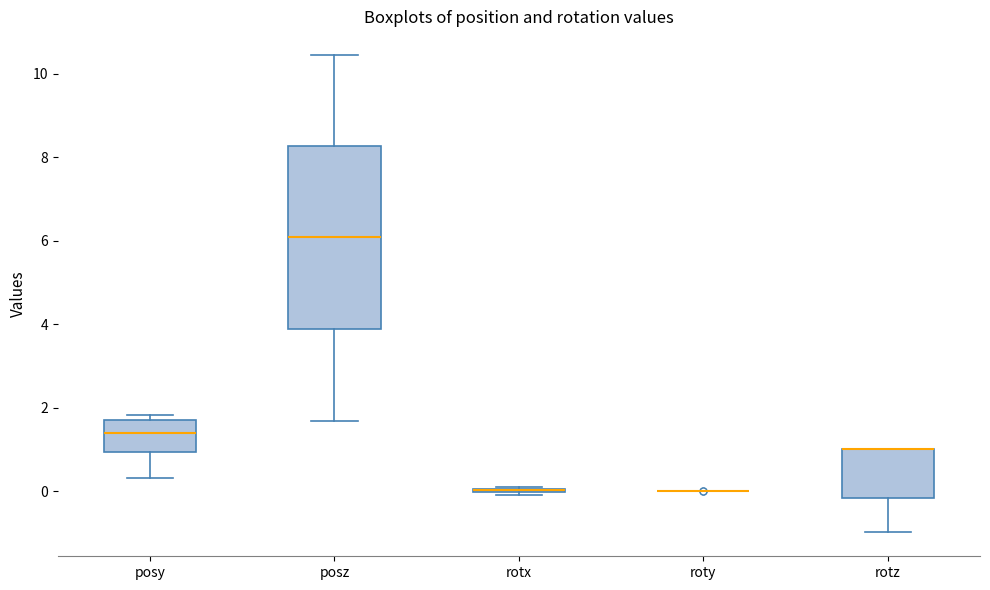

Reading left to right, read every box against the y-axis: the position of its median line, the range the box covers, and the ends of its whiskers. The values are not printed on the chart, so give them approximately, as read against the axis.

posy: median 1.4, box 1.0 to 1.6, whiskers 0.4 to 1.8
posz: median 6.0, box 3.8 to 8.2, whiskers 1.6 to 10.4
rotx: box collapsed to a line at 0.0, whiskers 0.0 to 0.2
roty: box collapsed to a line at 0.0, whiskers 0.0 to 0.0
rotz: median 1.0 (drawn on the box's upper edge), box -0.2 to 1.0, whiskers -1.0 to 1.0